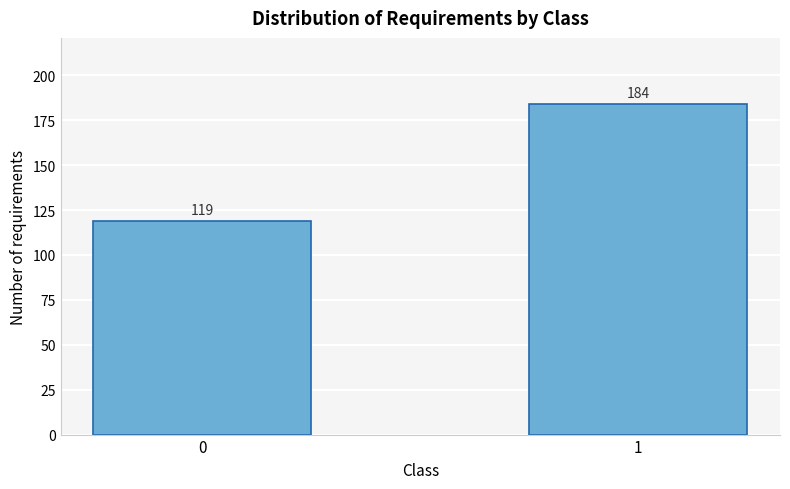

Reading right to left, transcribe all the data shown in this chart.

184	119